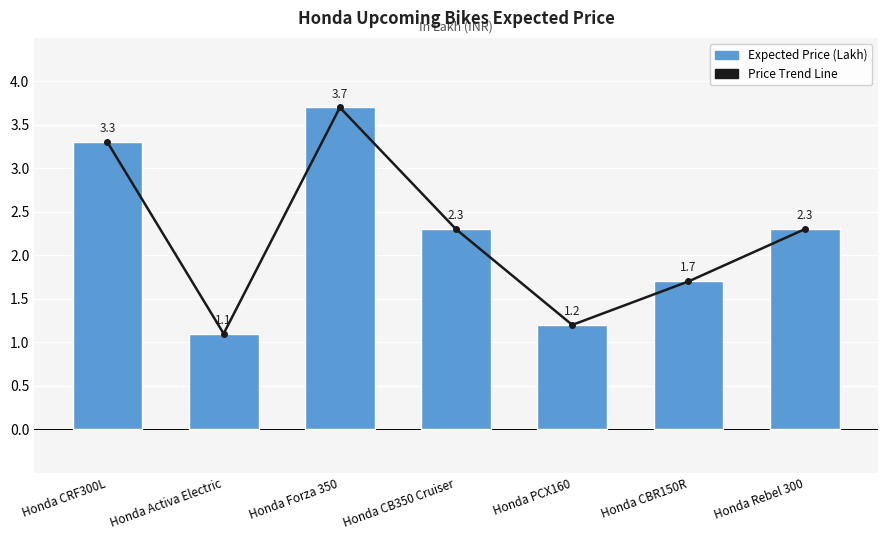

Which series has the largest range (max minus min)?

Price Trend Line